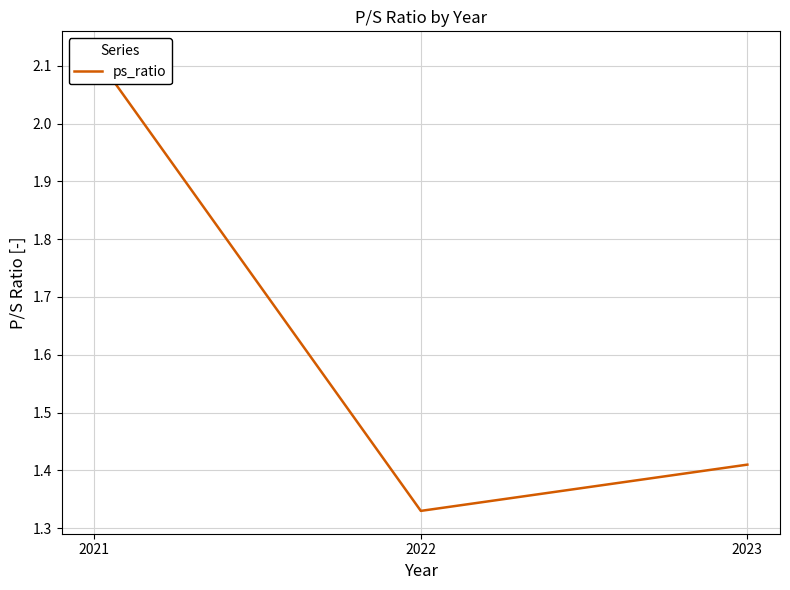

Read the value at 2022.

1.3